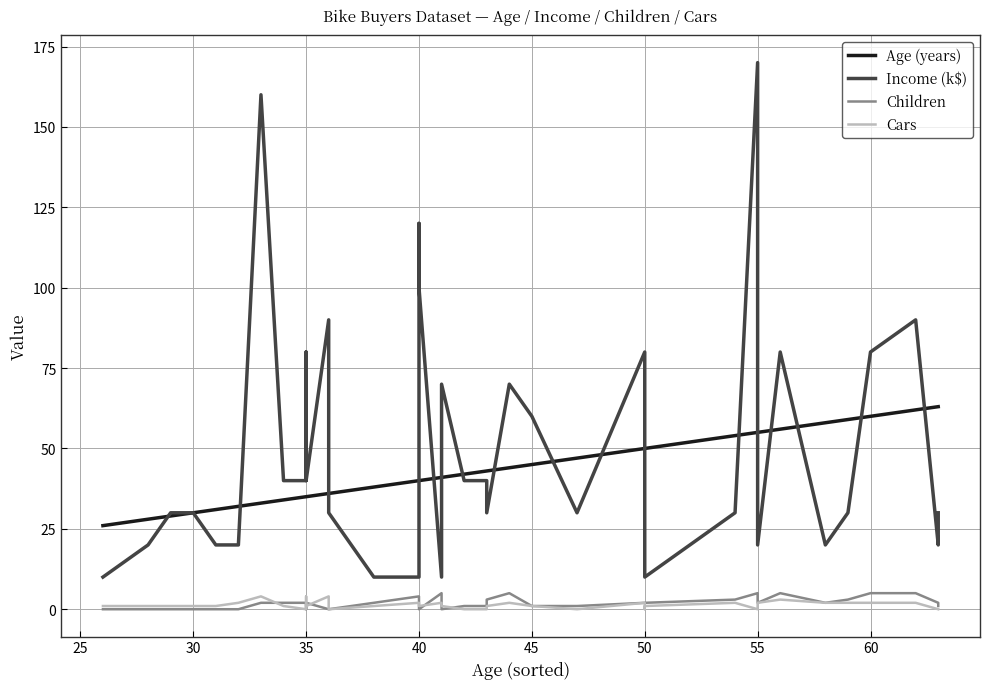

What is the highest value of the Income (k$) series?

170